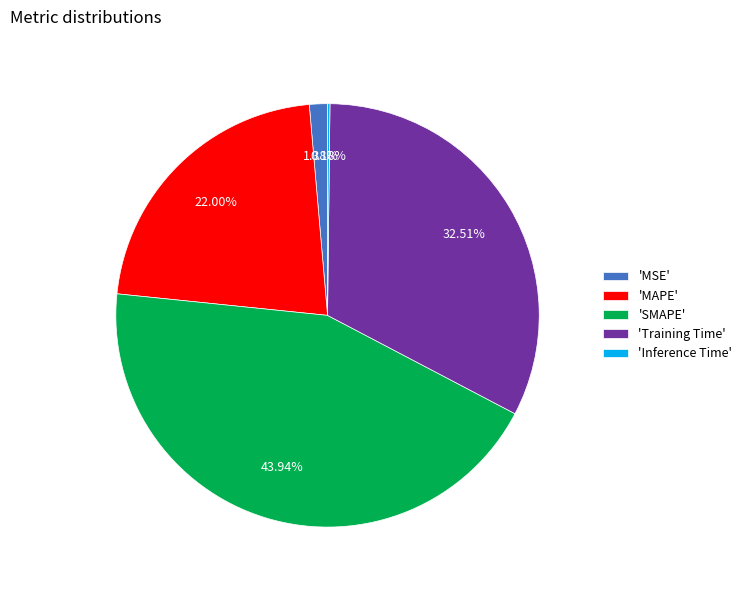

Does 'SMAPE' represent more than half of the total?

No